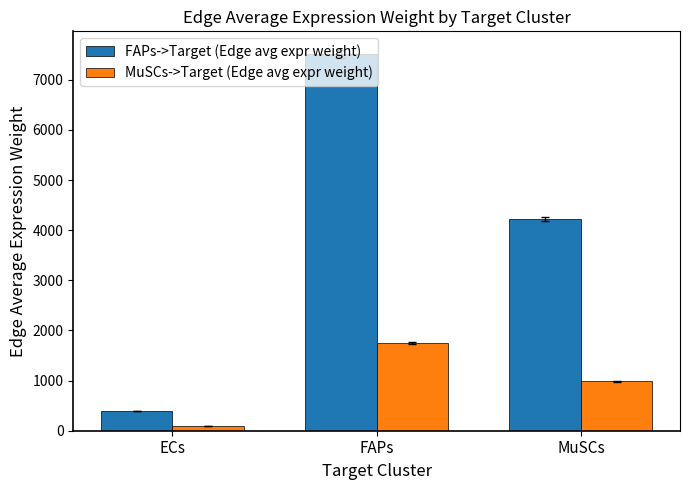

The value of MuSCs->Target (Edge avg expr weight) at ECs is 90.3. True or false?

True